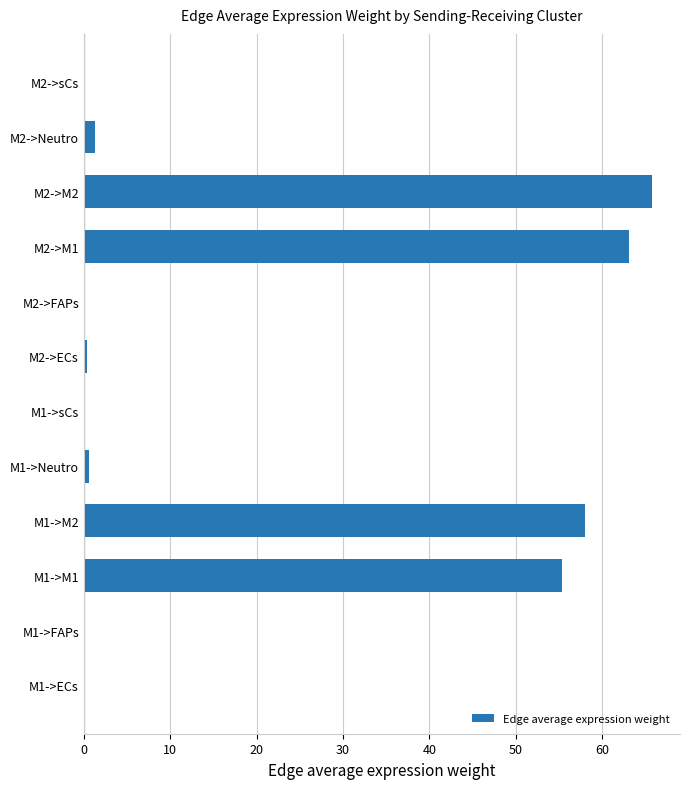

What is the sum of all values?

244.8